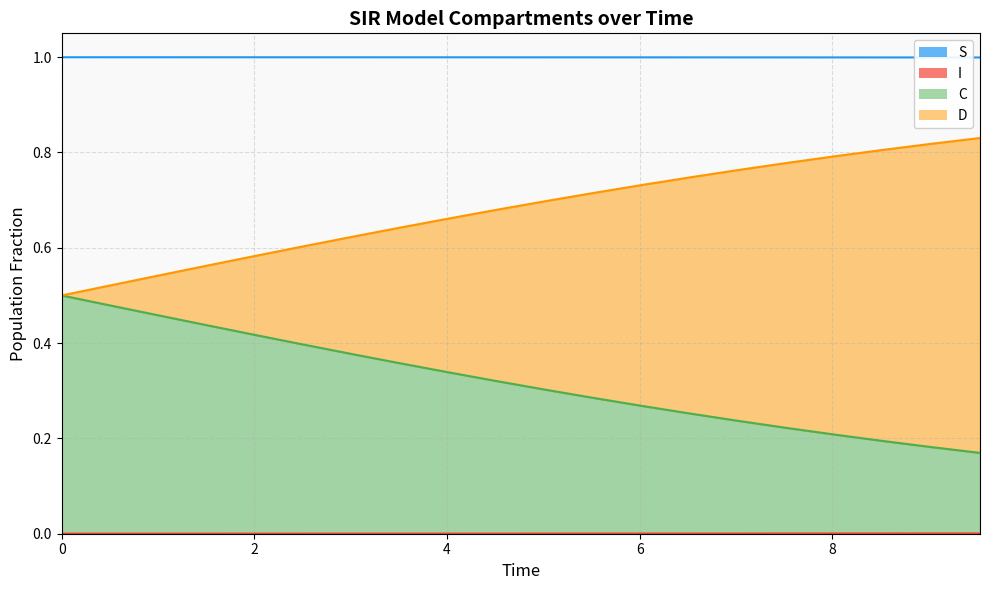

Is it true that I_line equals 0.0 at 8?

False